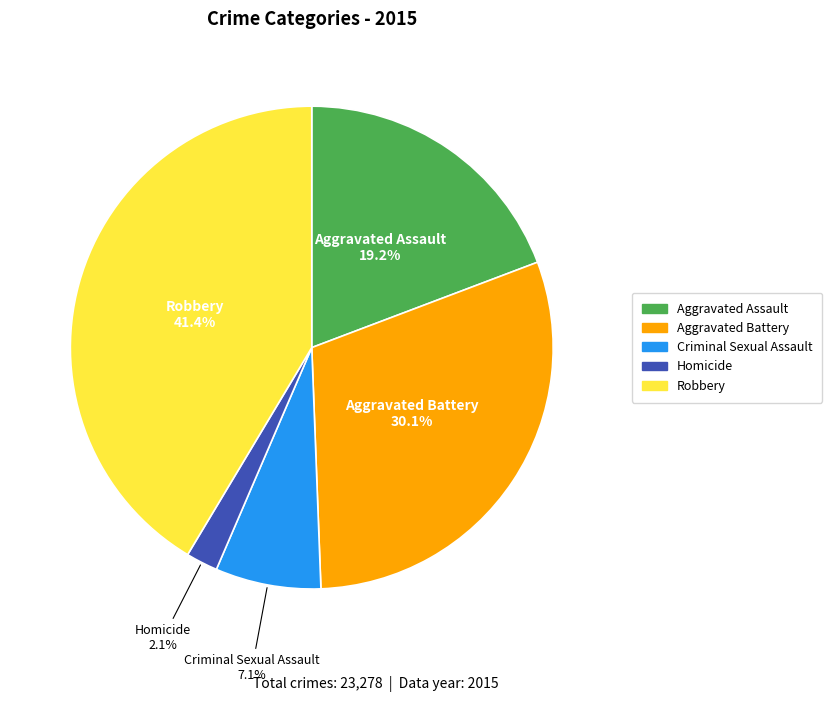

What is the total percentage of Criminal Sexual Assault and Robbery?

48.5%